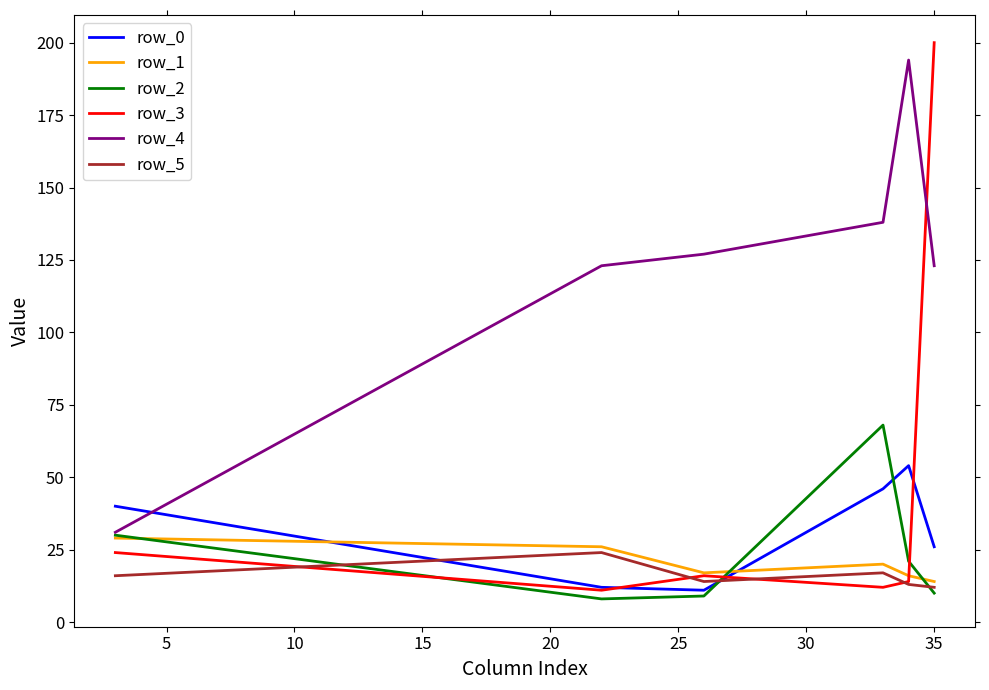

What is the maximum value for row_0?

54